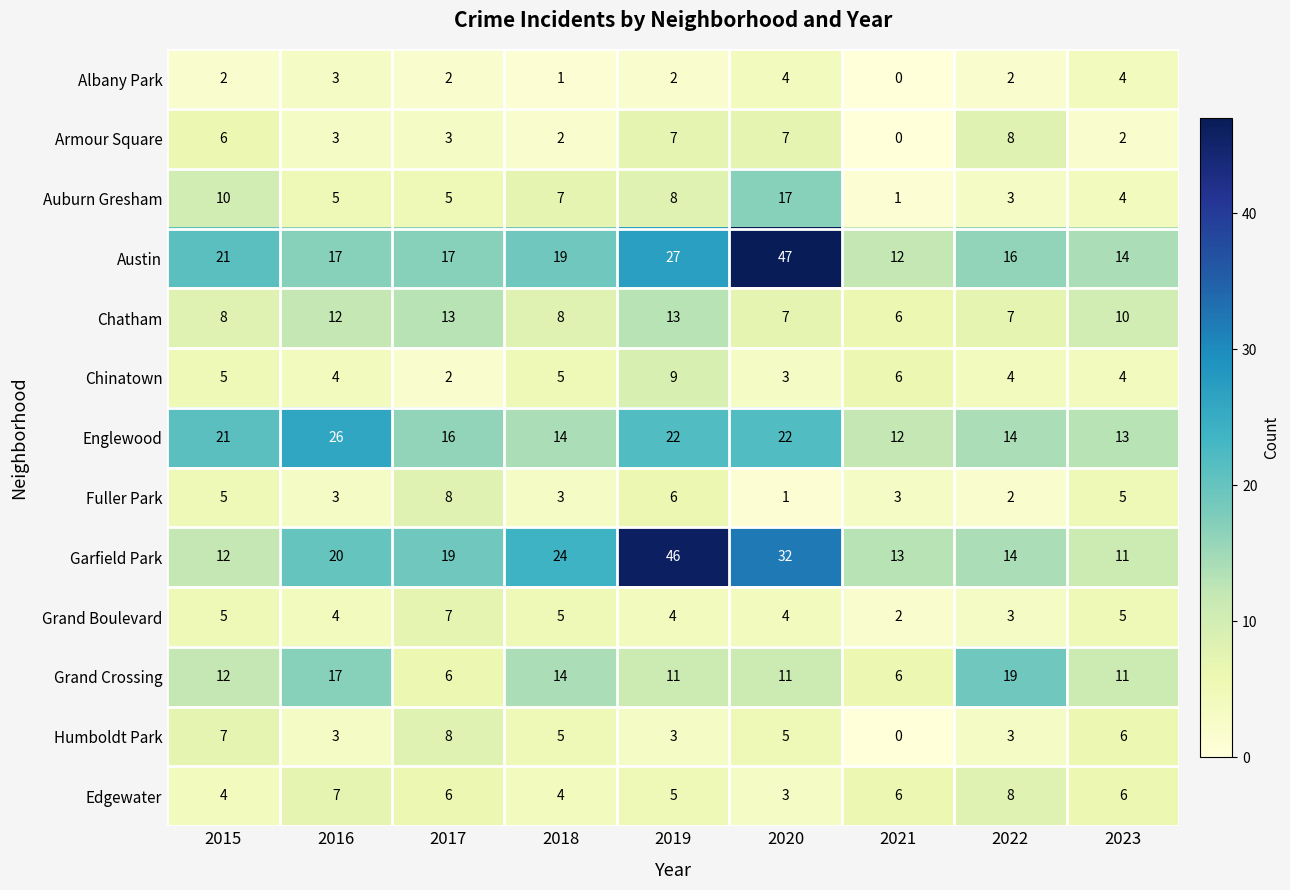

What is the approximate value of Grand Boulevard at 2023?

5